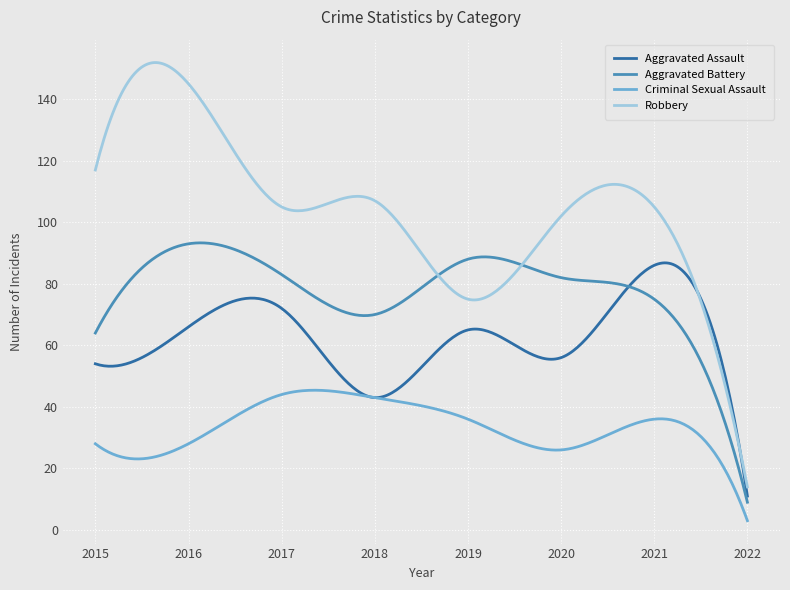

List the series in order of their overall mean, highest first.

Robbery, Aggravated Battery, Aggravated Assault, Criminal Sexual Assault